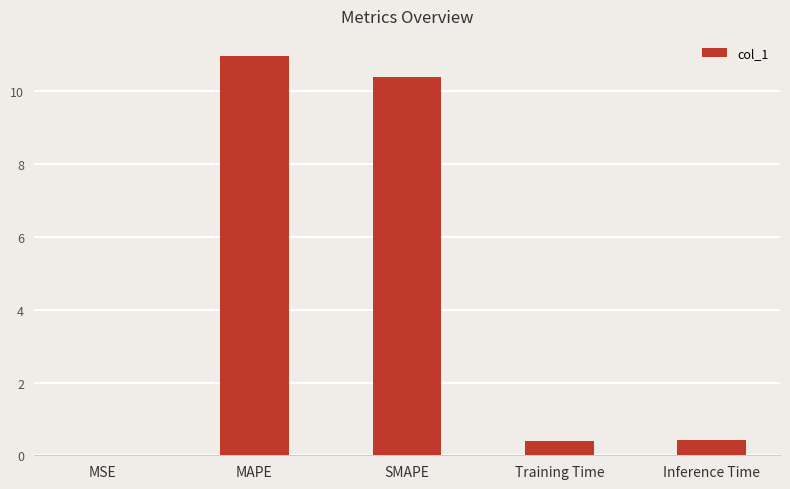

How many data points does each series have?

5